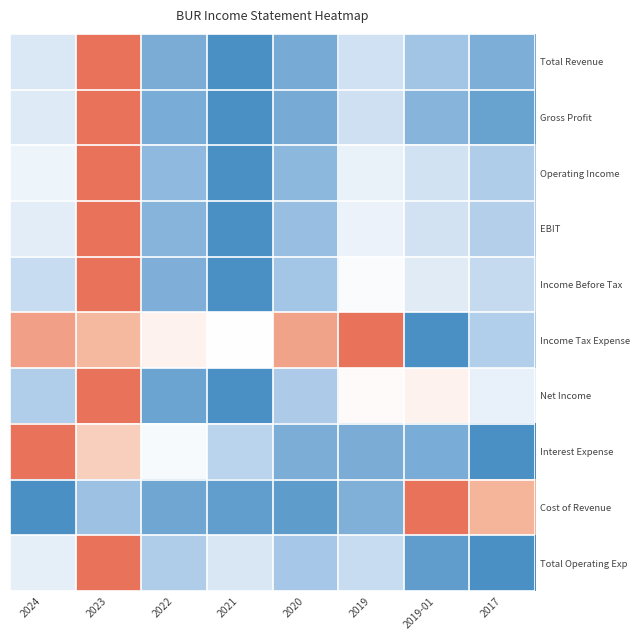

What is the spread (max minus min) of values at 2021?

0.5